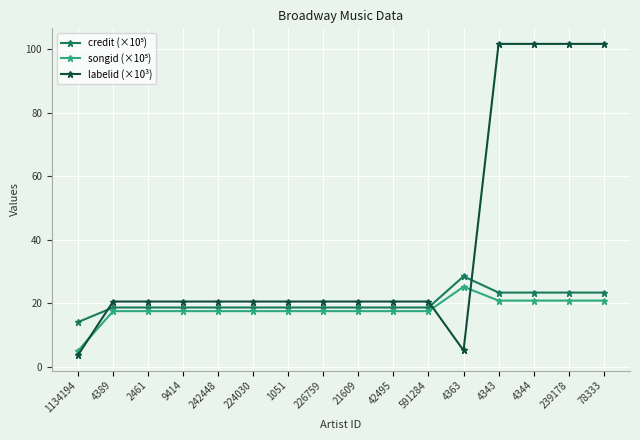

What is the difference between the second highest and second lowest values in the labelid (×10³) series?

96.6